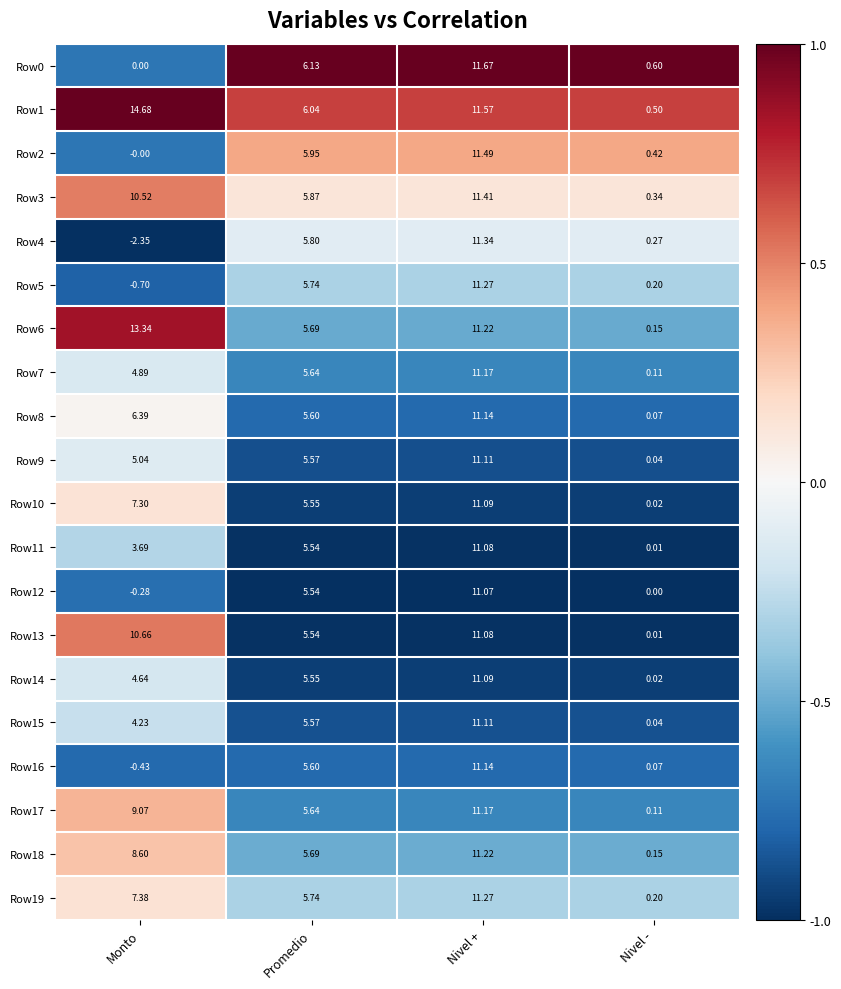

List the labels in order of Row19 value, smallest first.

Nivel -, Promedio, Monto, Nivel +